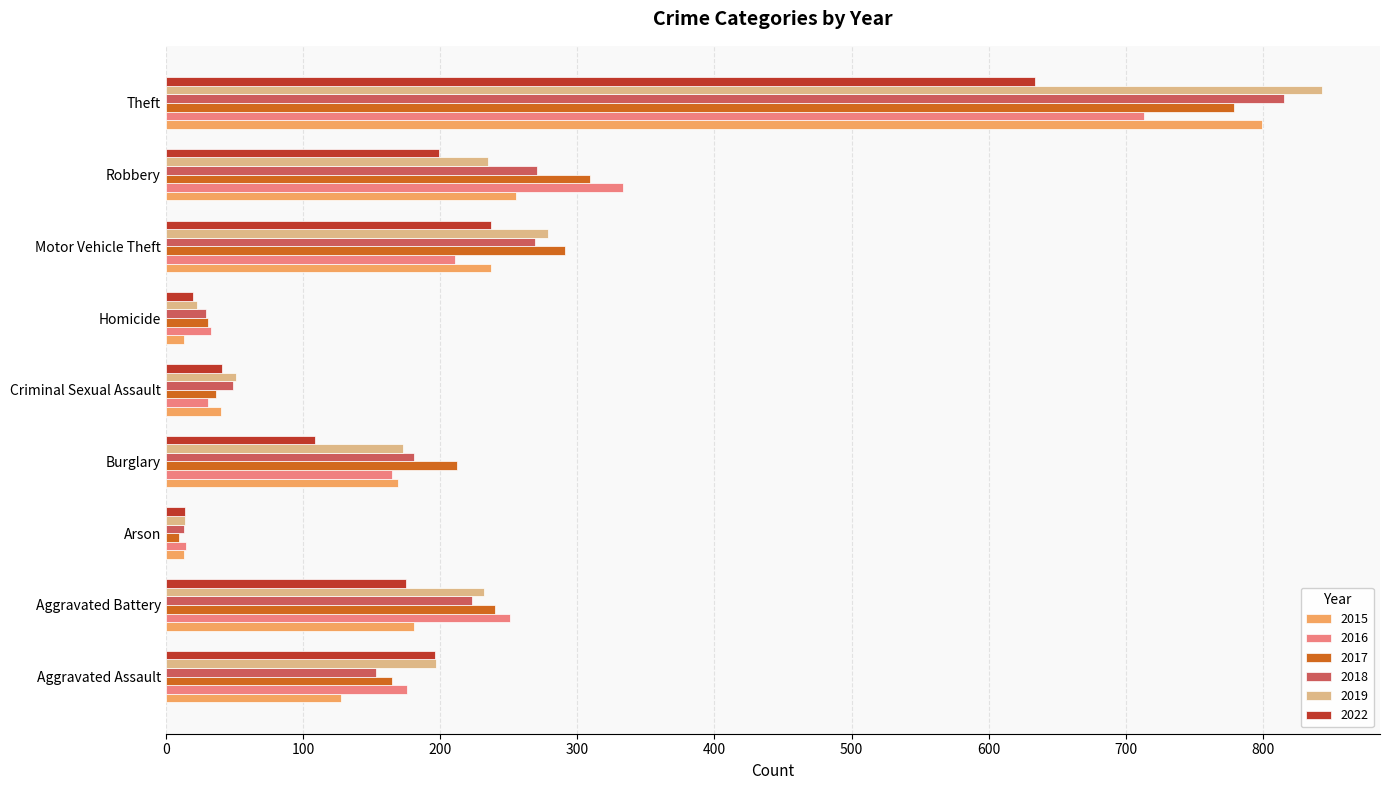

At which category does the chart reach its peak across all series?

Theft